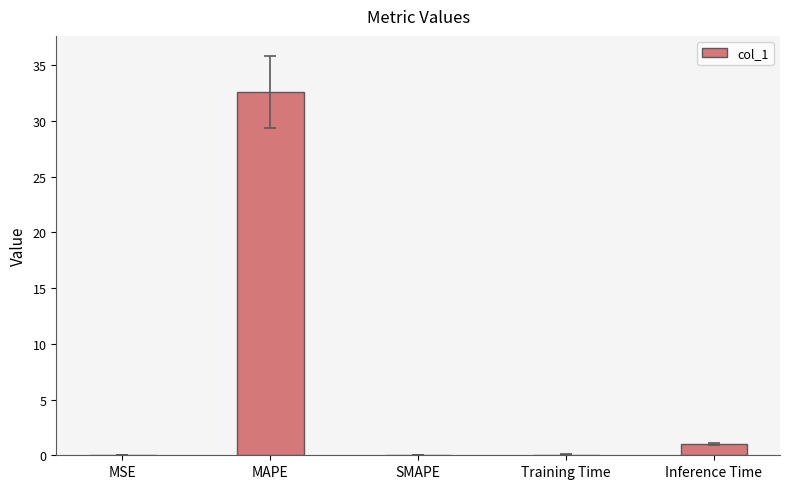

The value at MAPE is 47.4. True or false?

False